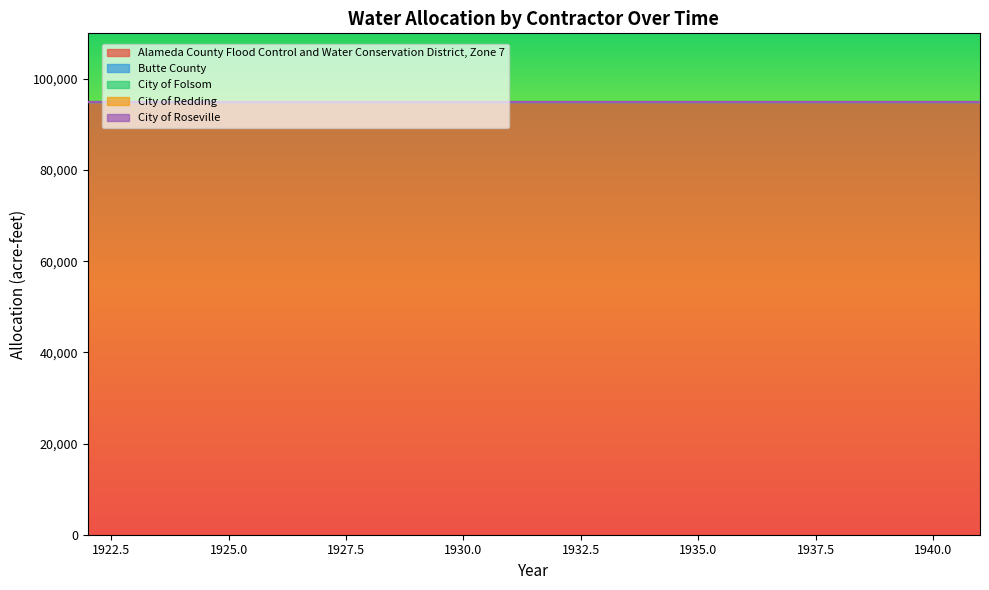

Which series has the largest range (max minus min)?

Alameda County Flood Control and Water Conservation District, Zone 7